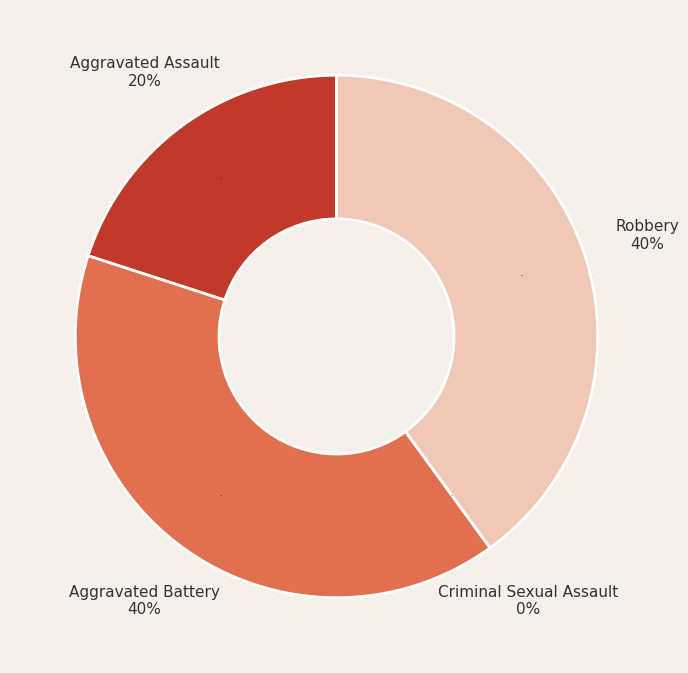

Rank the categories by value from lowest to highest.

Criminal Sexual Assault, Aggravated Assault, Aggravated Battery, Robbery